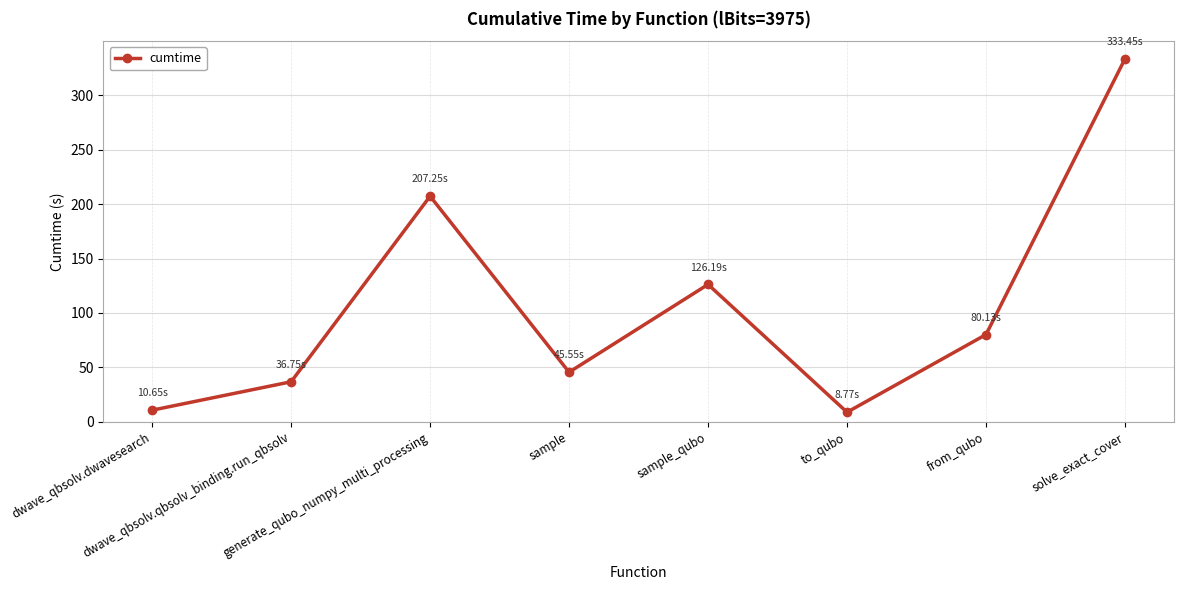

What is the difference between the values at sample and dwave_qbsolv.qbsolv_binding.run_qbsolv?

8.8